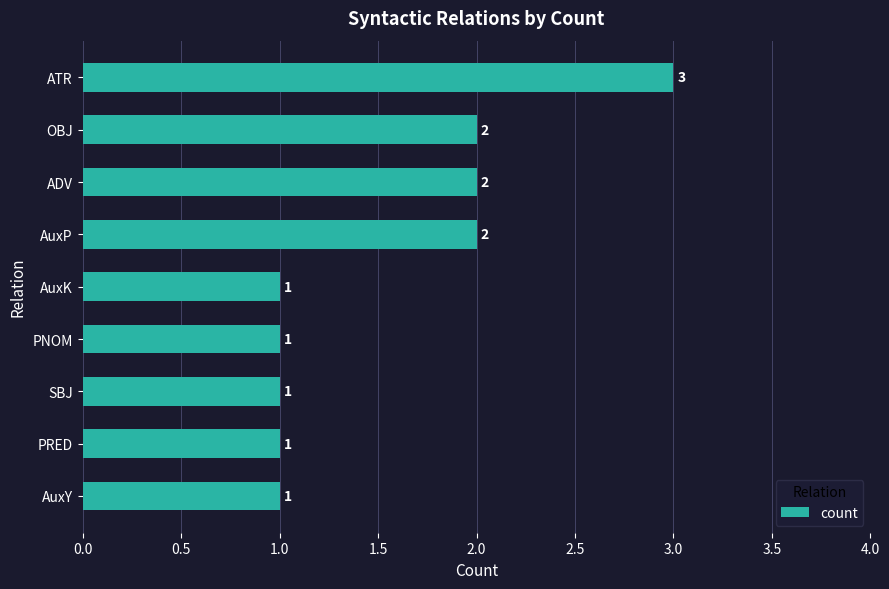

The value at AuxK is 1. True or false?

True